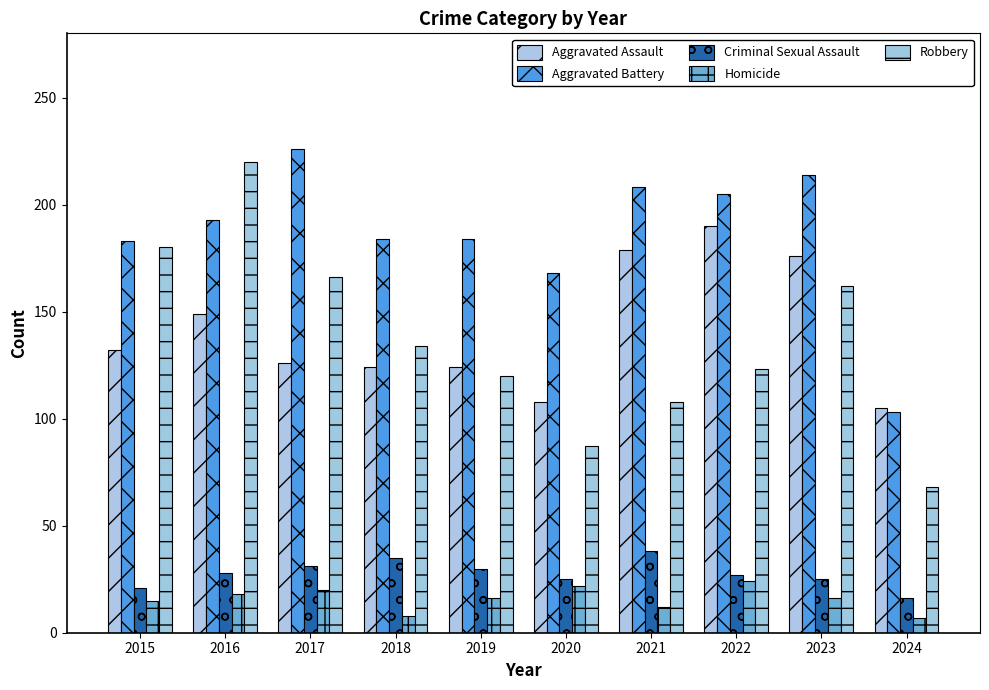

At which label is Aggravated Battery closest to 164?

2020